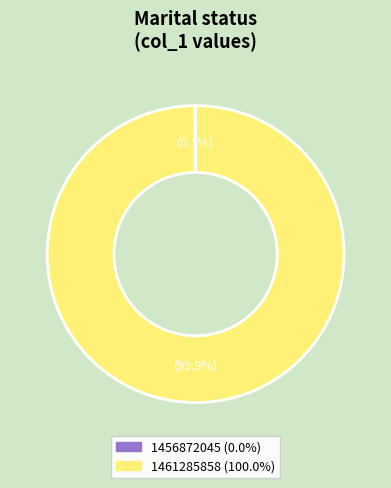

What is the largest slice in the pie chart?

1461285858